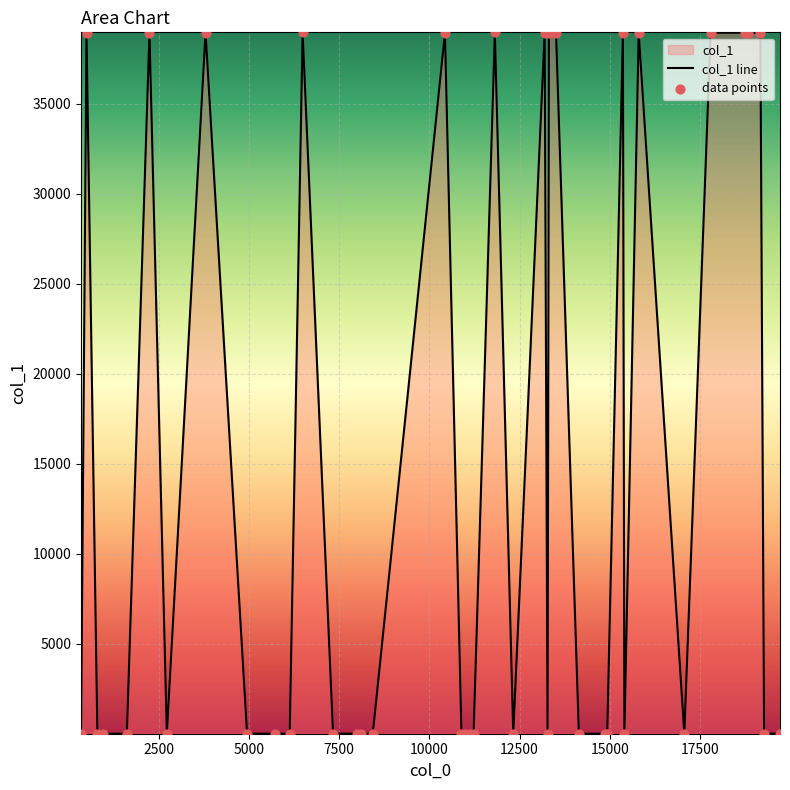

Approximately how many times larger is the value at 935 compared to 10888?

0.7